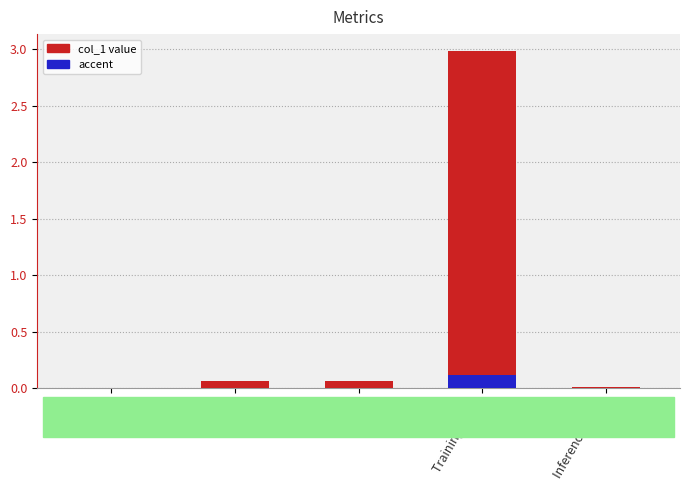

Is it true that the value at Inference Time is 0.0?

False